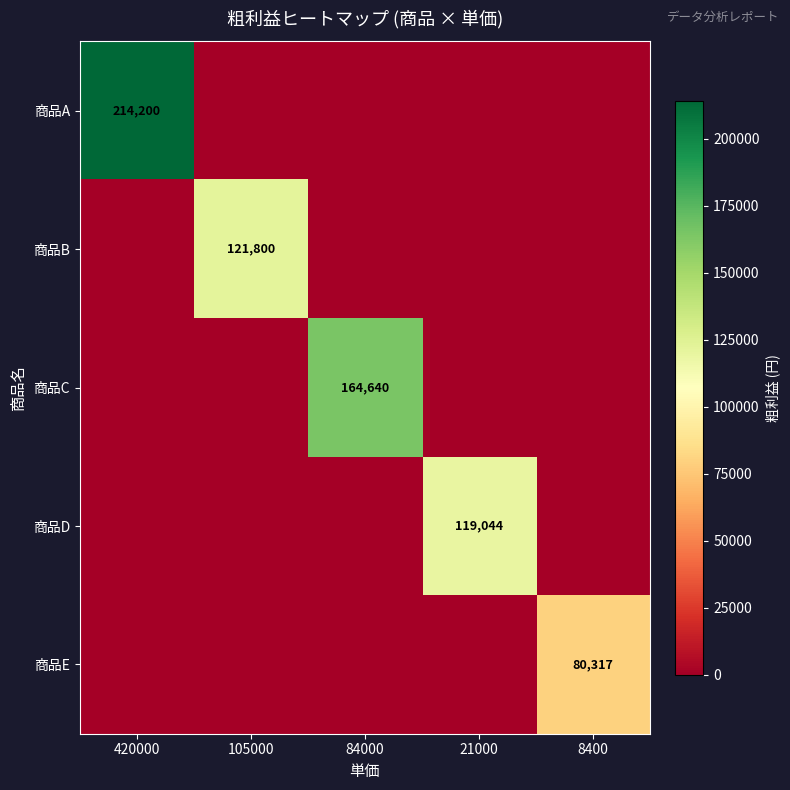

Which has a higher value, 105000 or 21000?

105000